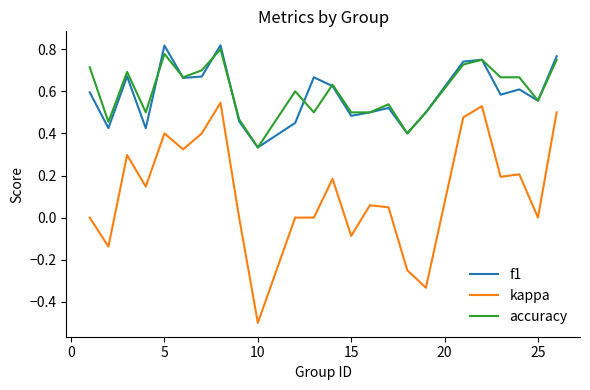

How many series are shown in this chart?

3